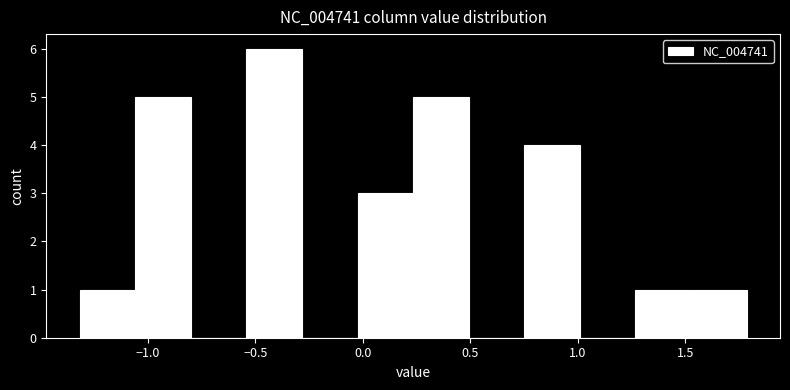

Reading left to right, list every bar in this chart as the range it spans on the x-axis followed by its height. Neither the bar edges nor the heights are printed on the chart, so give them approximately, as read against the axes.

-1.30 to -1.05: 1
-1.05 to -0.80: 5
-0.80 to -0.55: 0
-0.55 to -0.30: 6
-0.30 to -0.05: 0
-0.05 to 0.25: 3
0.25 to 0.50: 5
0.50 to 0.75: 0
0.75 to 1.00: 4
1.00 to 1.25: 0
1.25 to 1.55: 1
1.55 to 1.80: 1